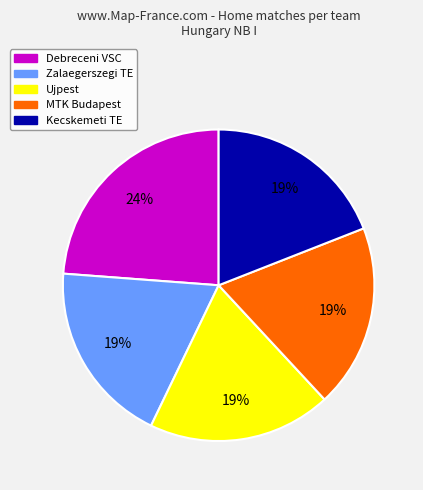

Does any single category account for the majority?

No